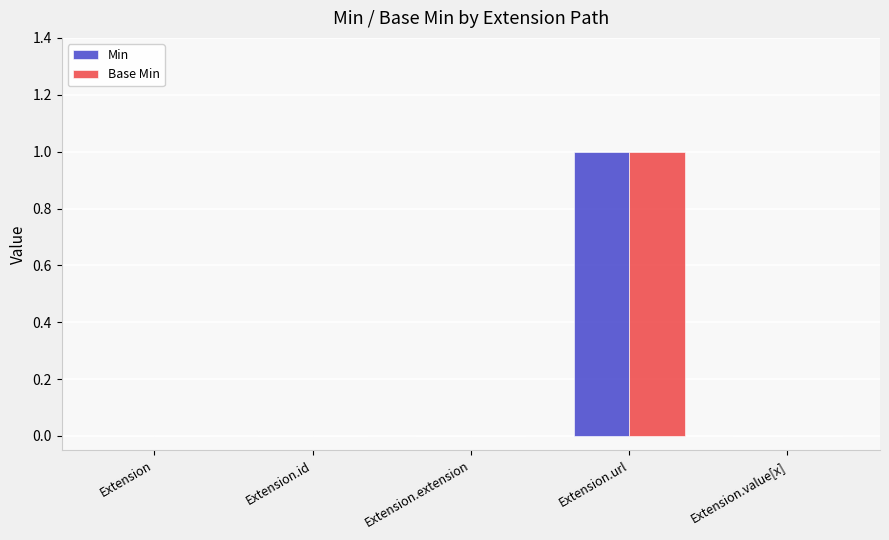

The Base Min series shows 0 at Extension.id. True or false?

True